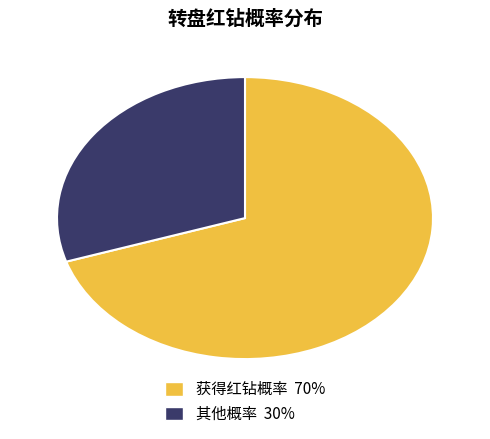

Is it true that 获得红钻概率 is 60% of the pie?

False